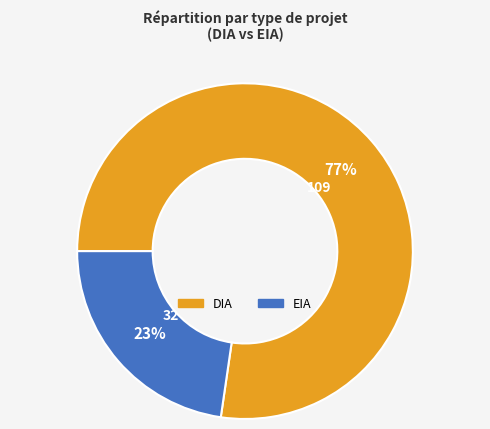

Does EIA account for over 50% of the chart?

No